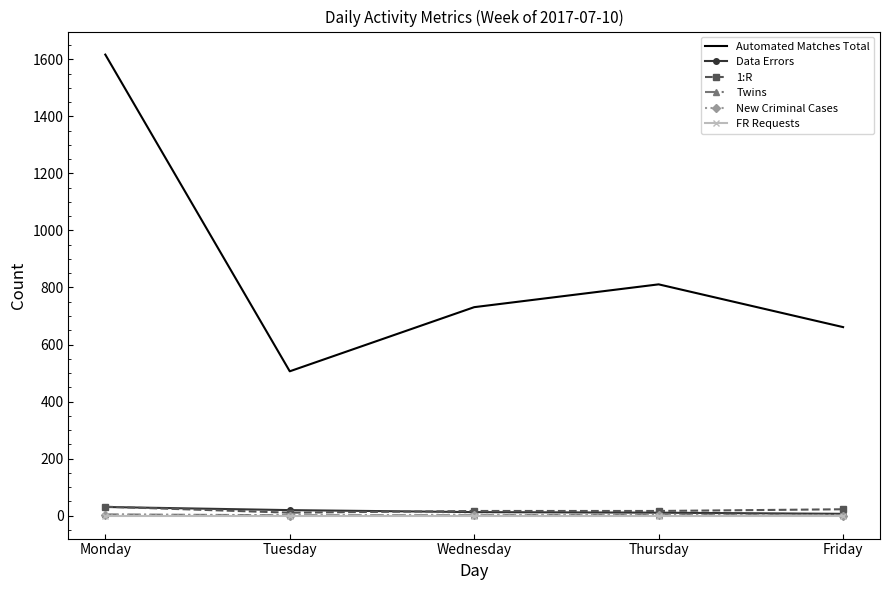

In Twins, how many points are higher than both neighbors (excluding endpoints)?

1